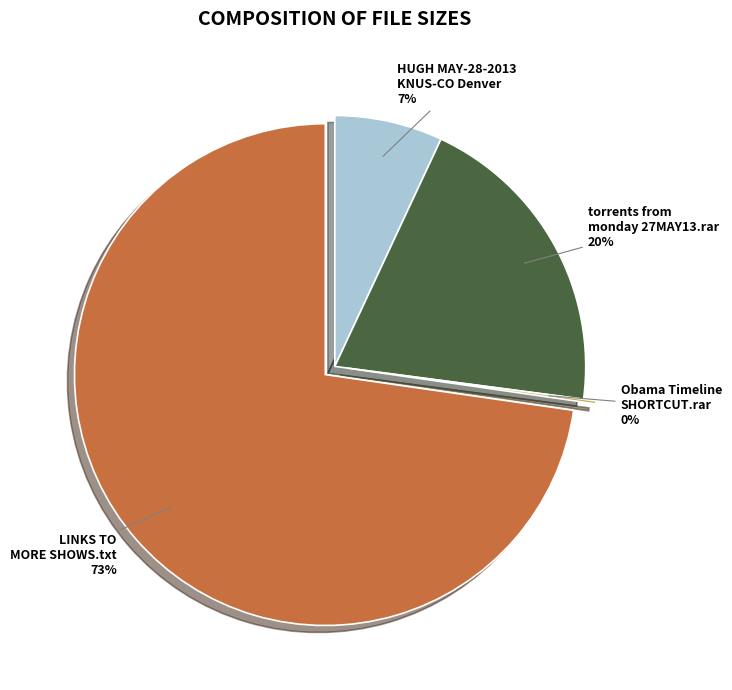

Is LINKS TO MORE SHOWS.txt the majority of the pie?

Yes